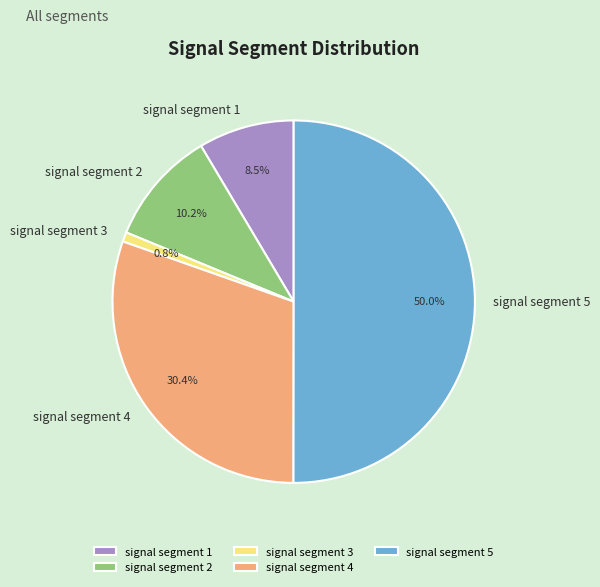

To the nearest percent, what is the difference between the largest and smallest slice percentages?

49%